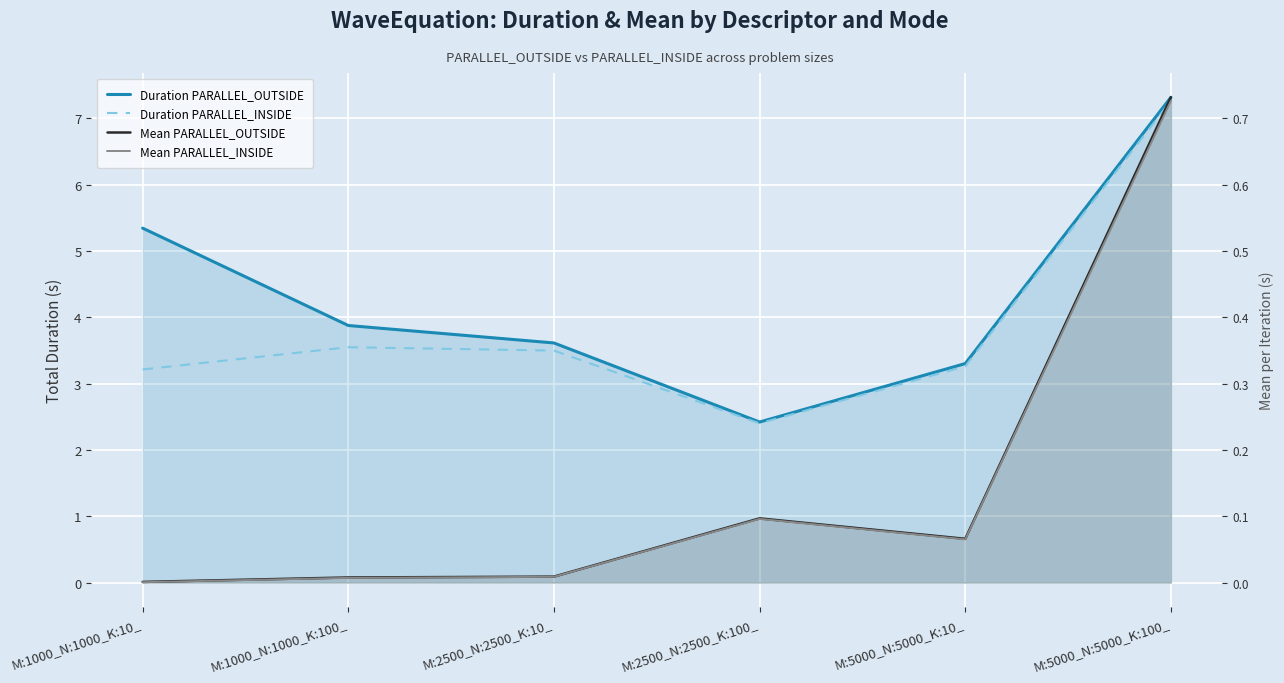

What is the sum of all Duration PARALLEL_INSIDE values?

23.2